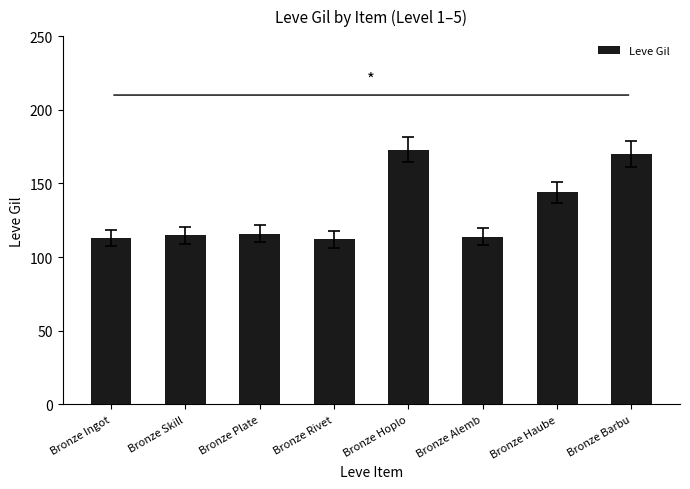

What is the average value?

132